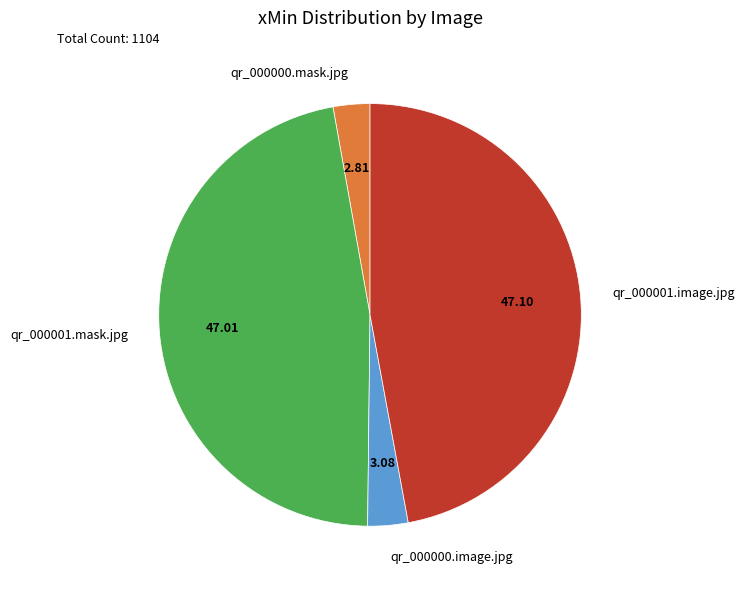

Combined, do qr_000001.image.jpg and qr_000001.mask.jpg account for over 50%?

Yes